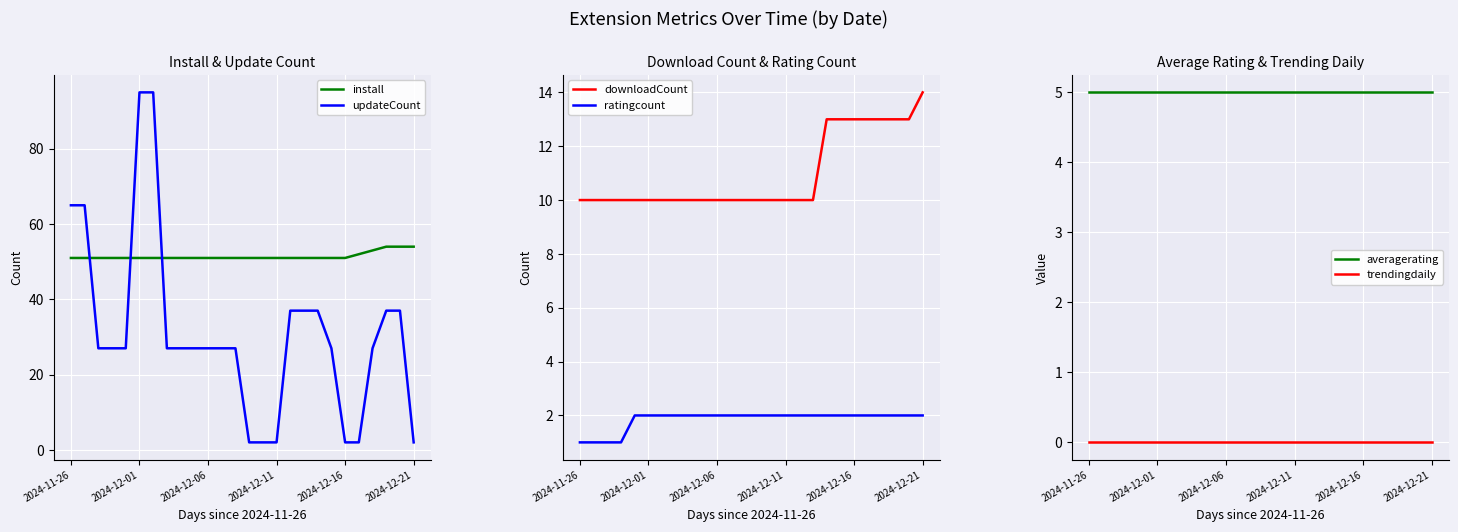

What is the difference between the second highest and second lowest values in the ratingcount series?

1